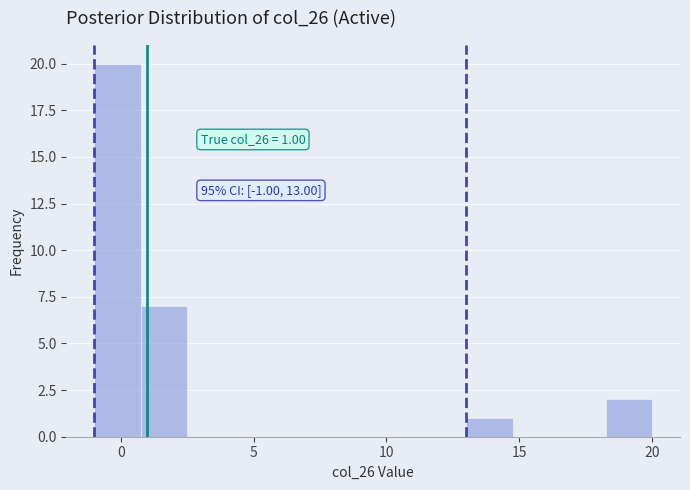

Read against the x-axis, roughly where is the centre of the tallest bar?

0.0